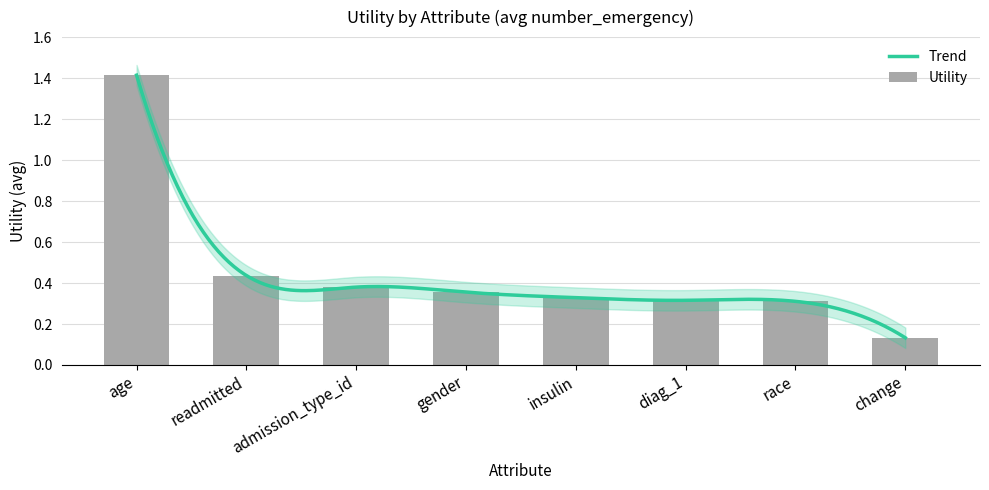

What is the minimum value shown in the chart?

0.1